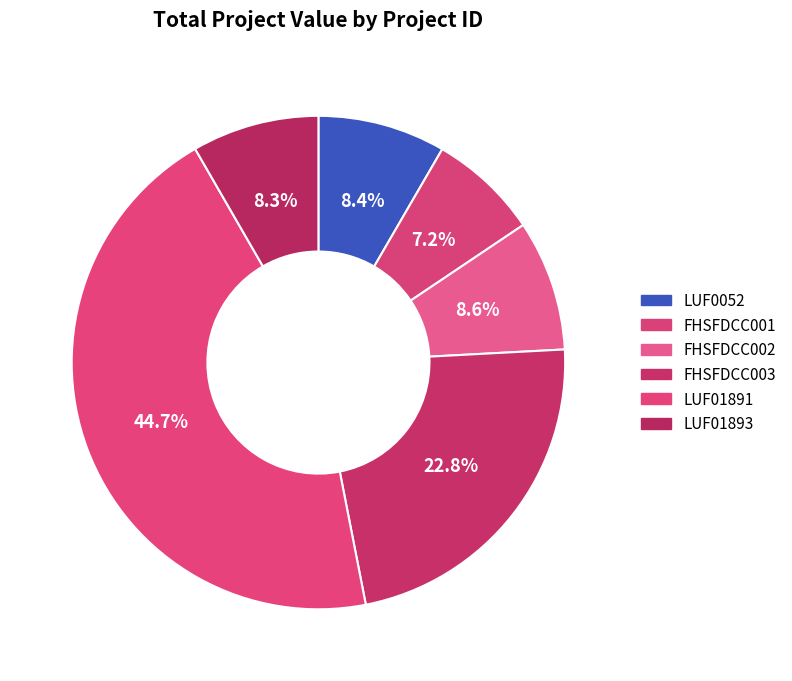

Does FHSFDCC001 account for over 50% of the chart?

No